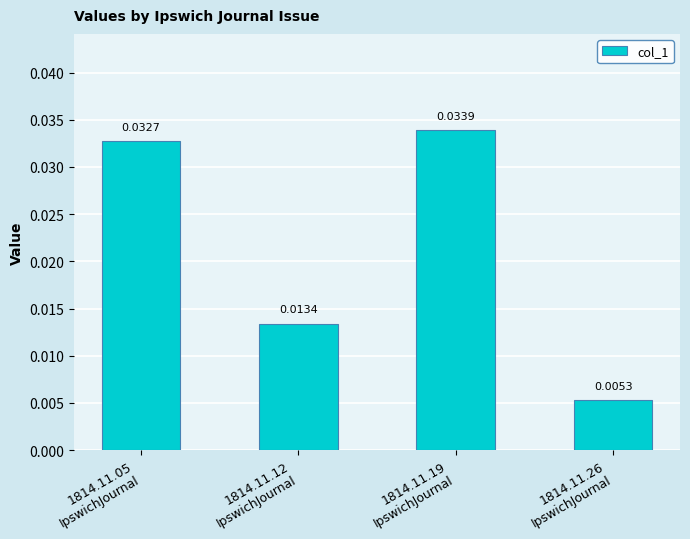

At which label is the value closest to 0?

1814.11.26
IpswichJournal